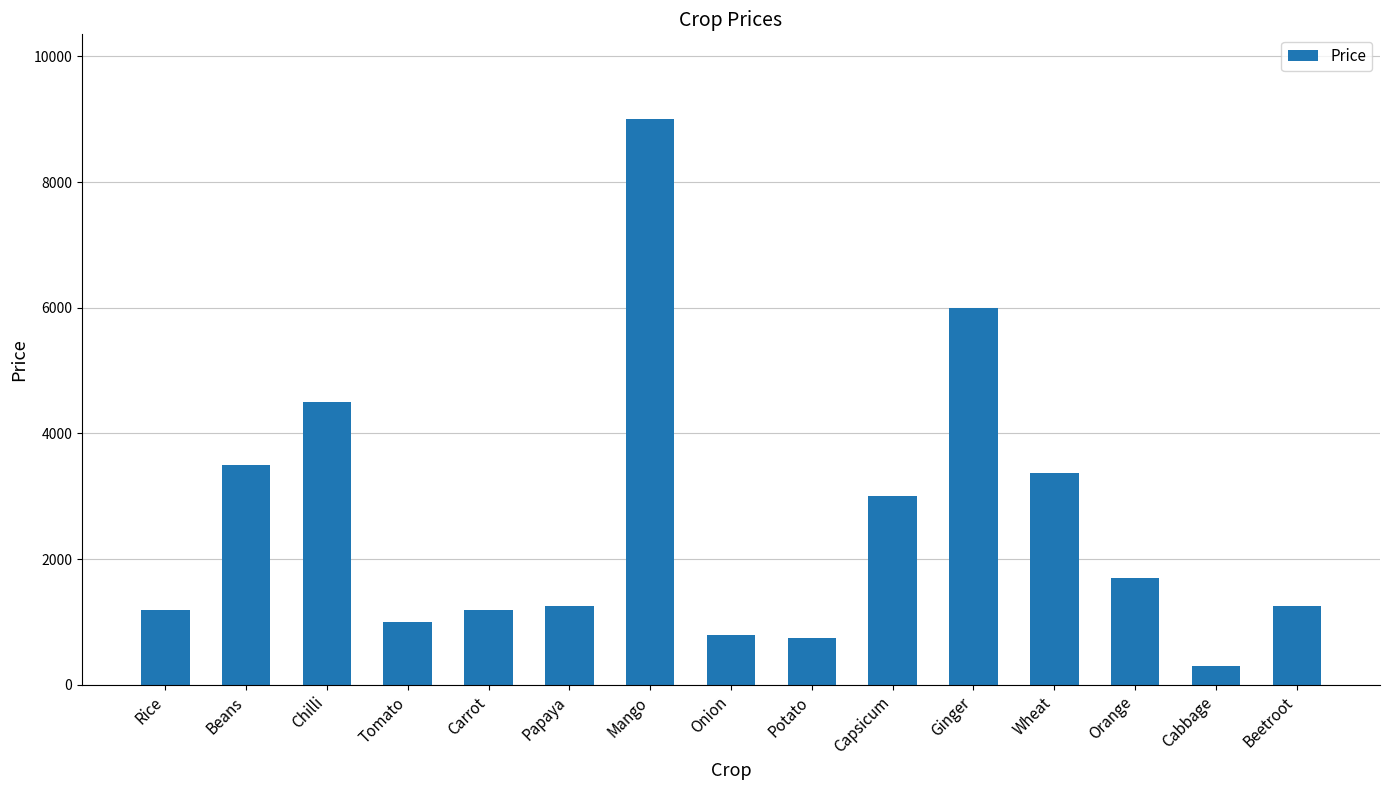

Does the chart contain any negative values?

No